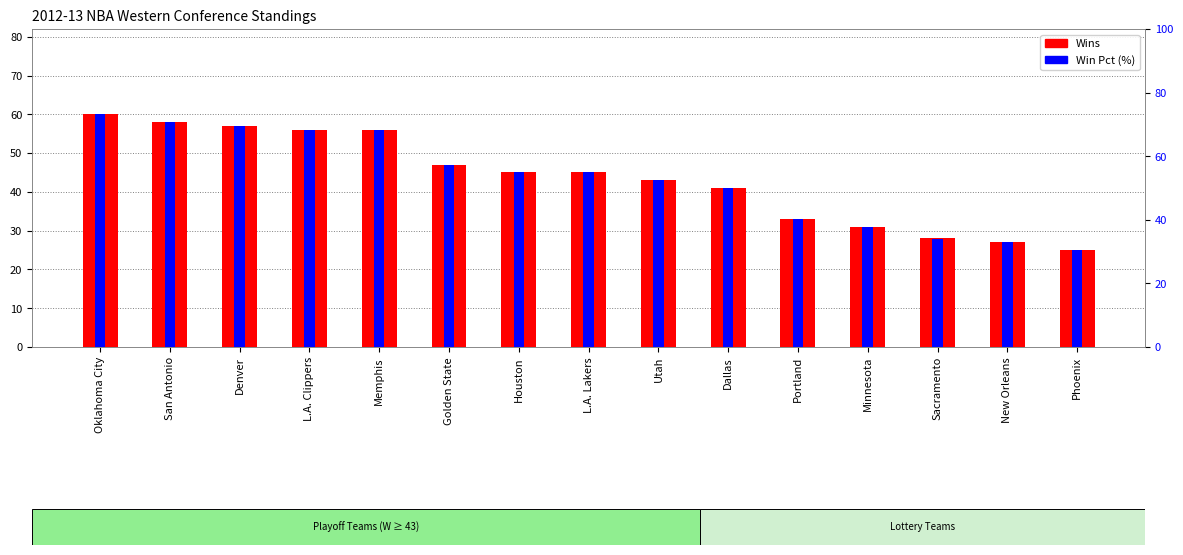

What is the difference between the second highest and minimum values in the Wins series?

33.0